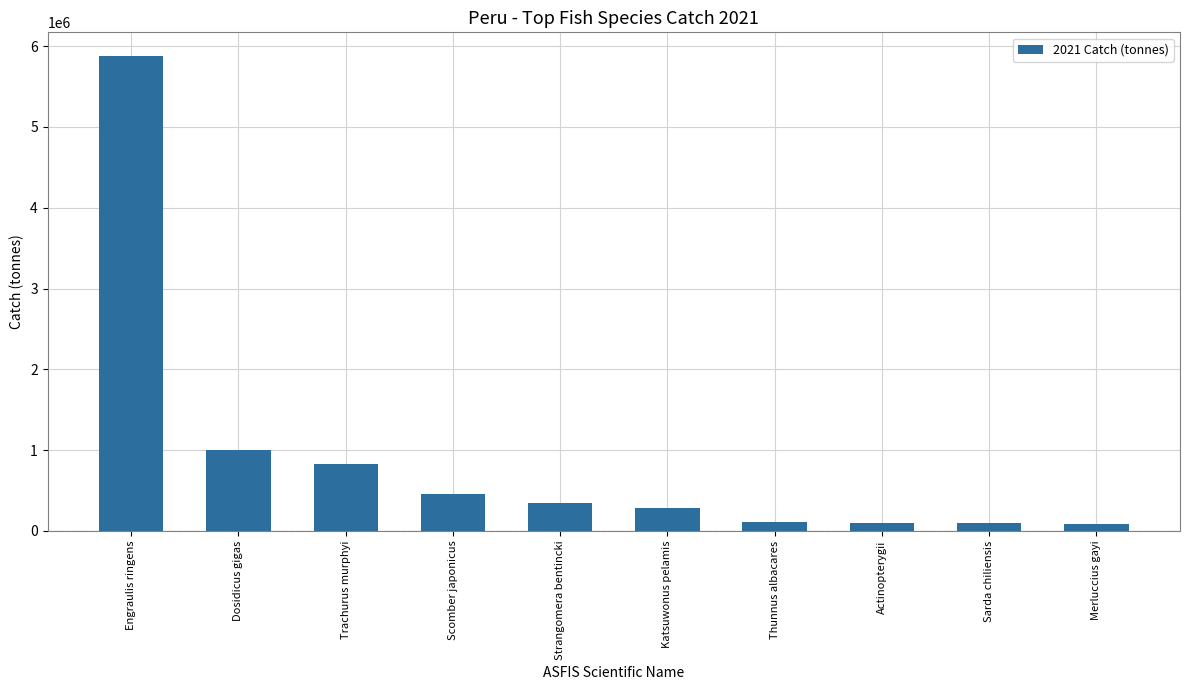

Read the value at Sarda chiliensis.

94502.9